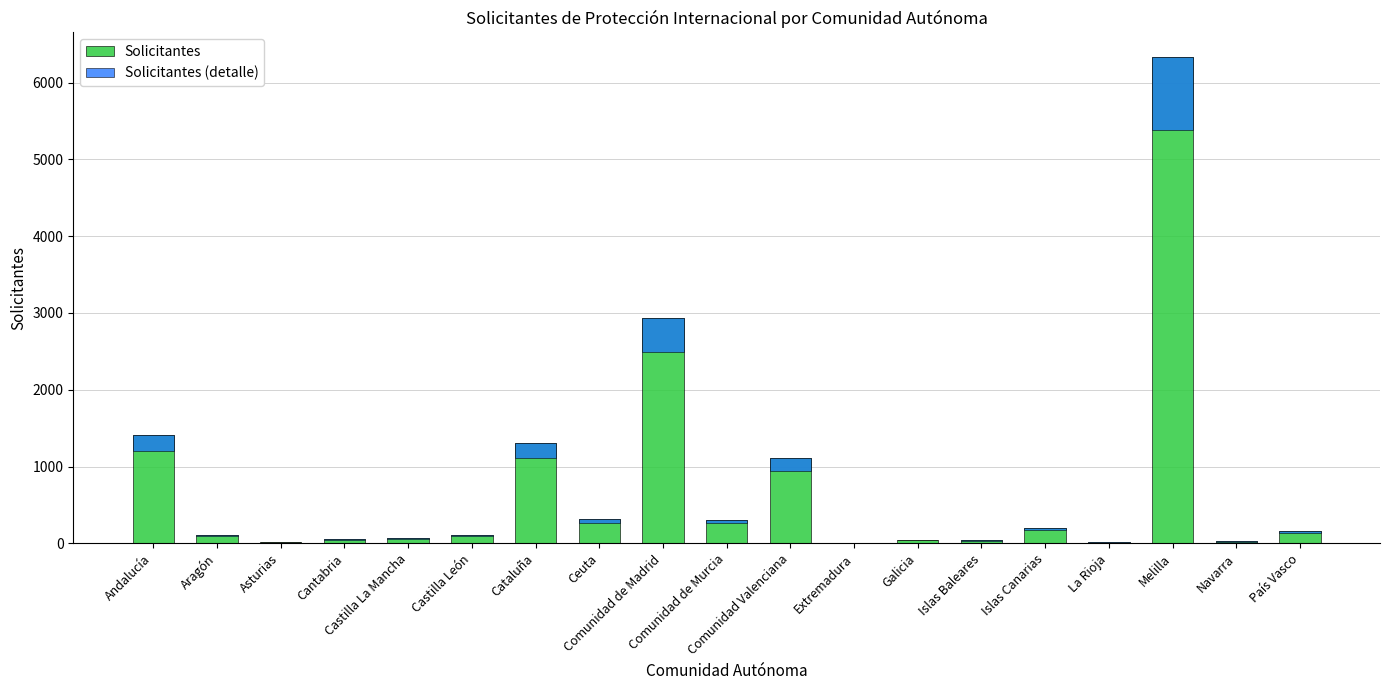

At which category is the sum across all series the highest?

Melilla